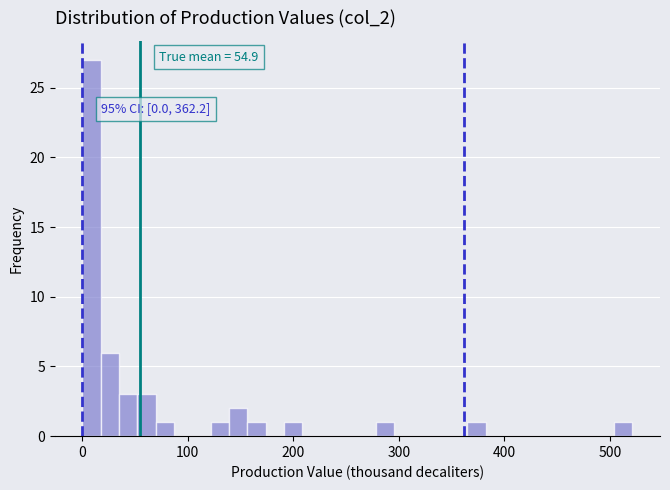

Around what value on the x-axis is the tallest bar? Give the approximate position of its centre, as read against the axis.

10